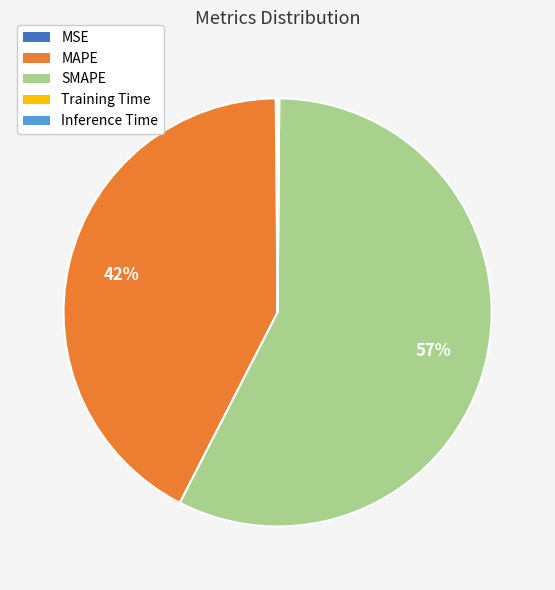

True or false: SMAPE accounts for 57% of the total.

True